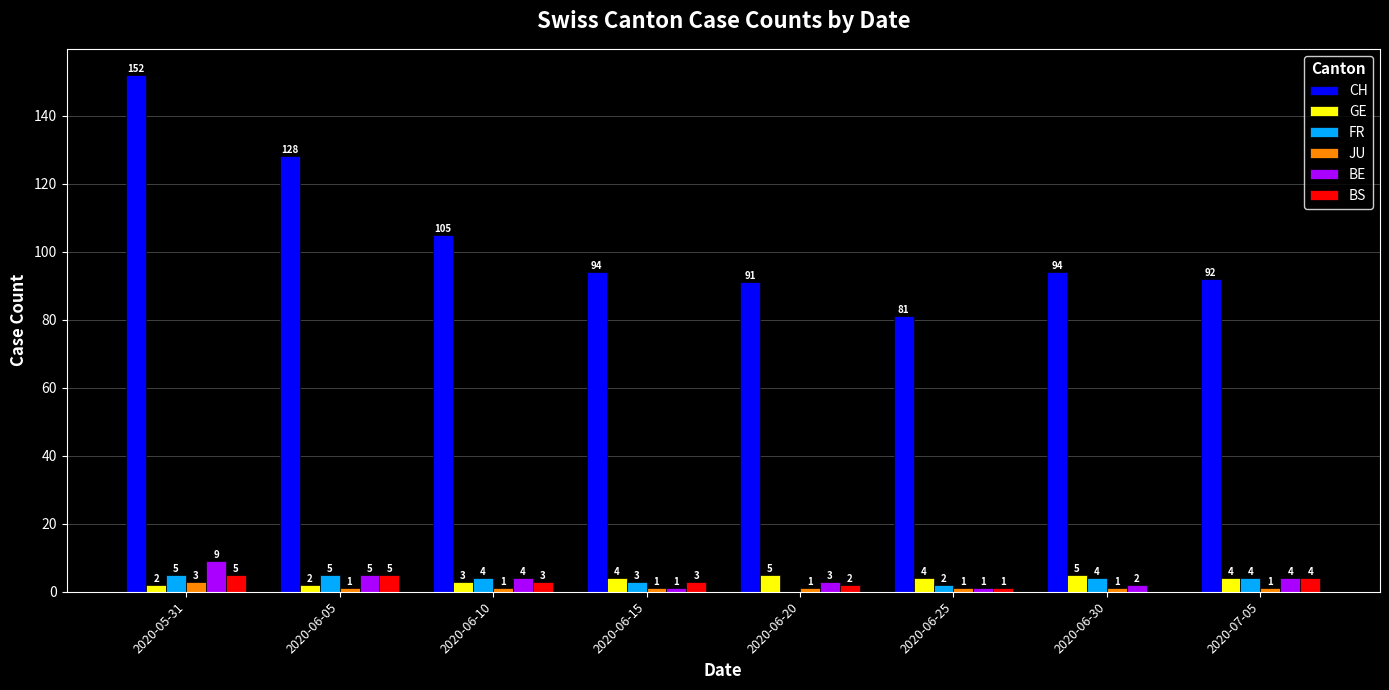

What is the maximum value for JU?

3